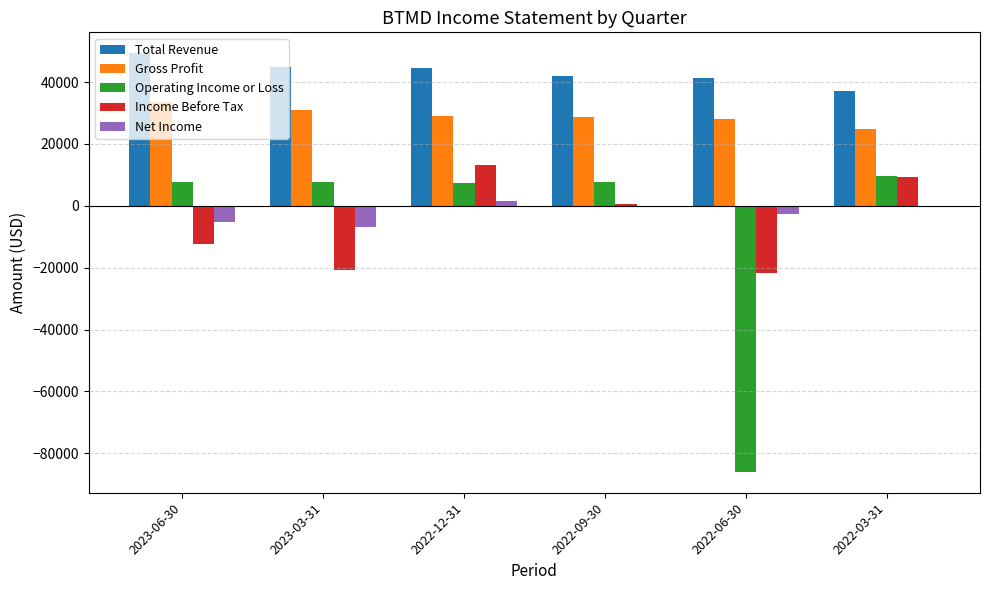

Which series has the largest total across all categories?

Total Revenue